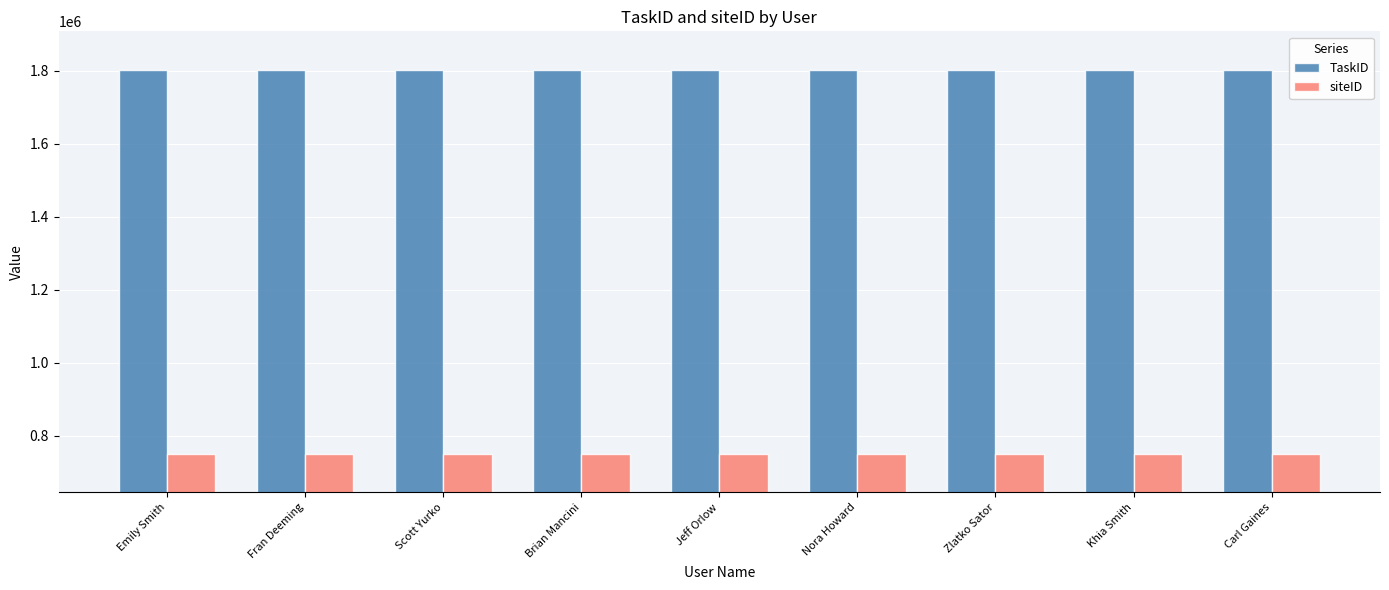

How many bars are there in each group?

2